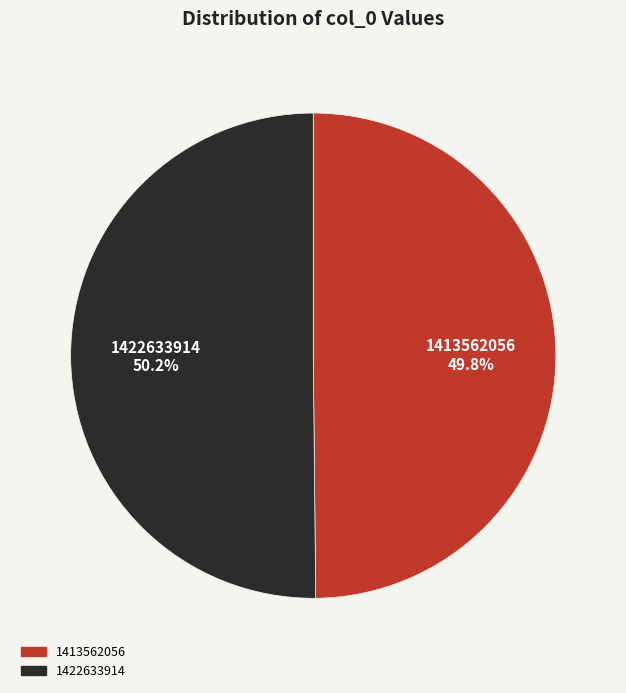

What percentage is the 1422633914 slice, to the nearest percent?

50%